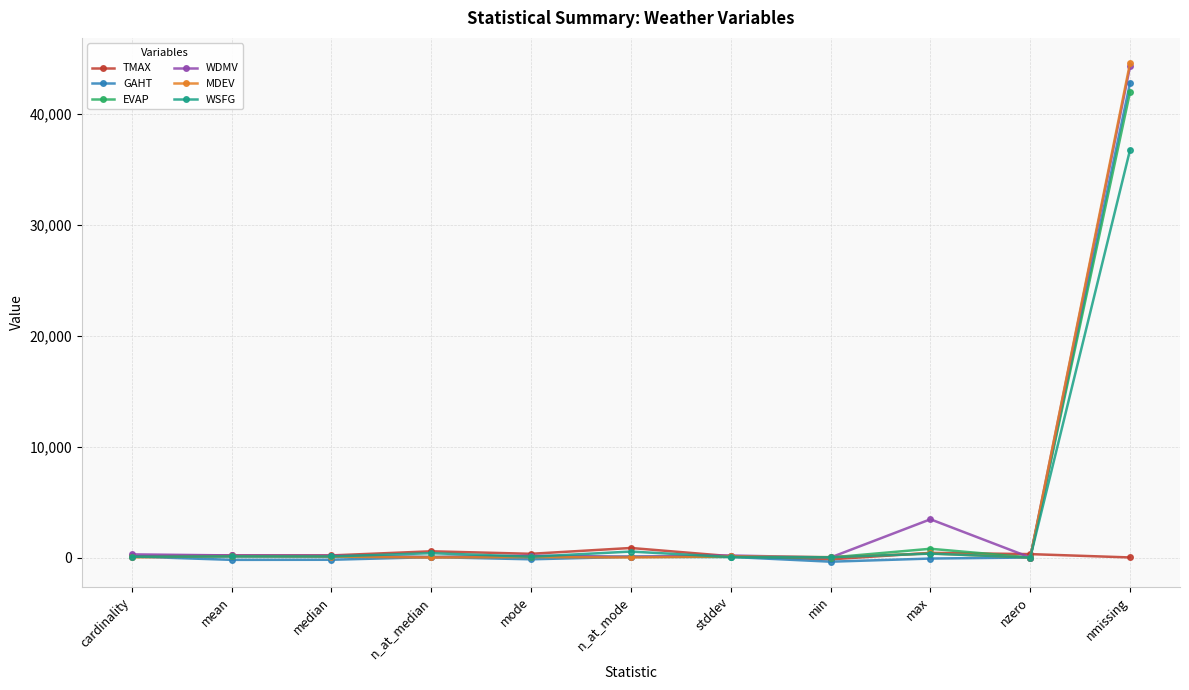

What is the highest value of the WSFG series?

36747.0